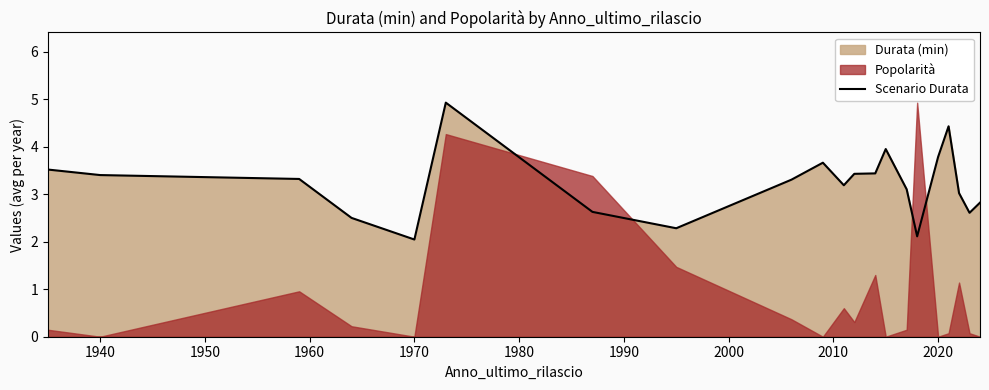

Count the number of values greater than 3.

14